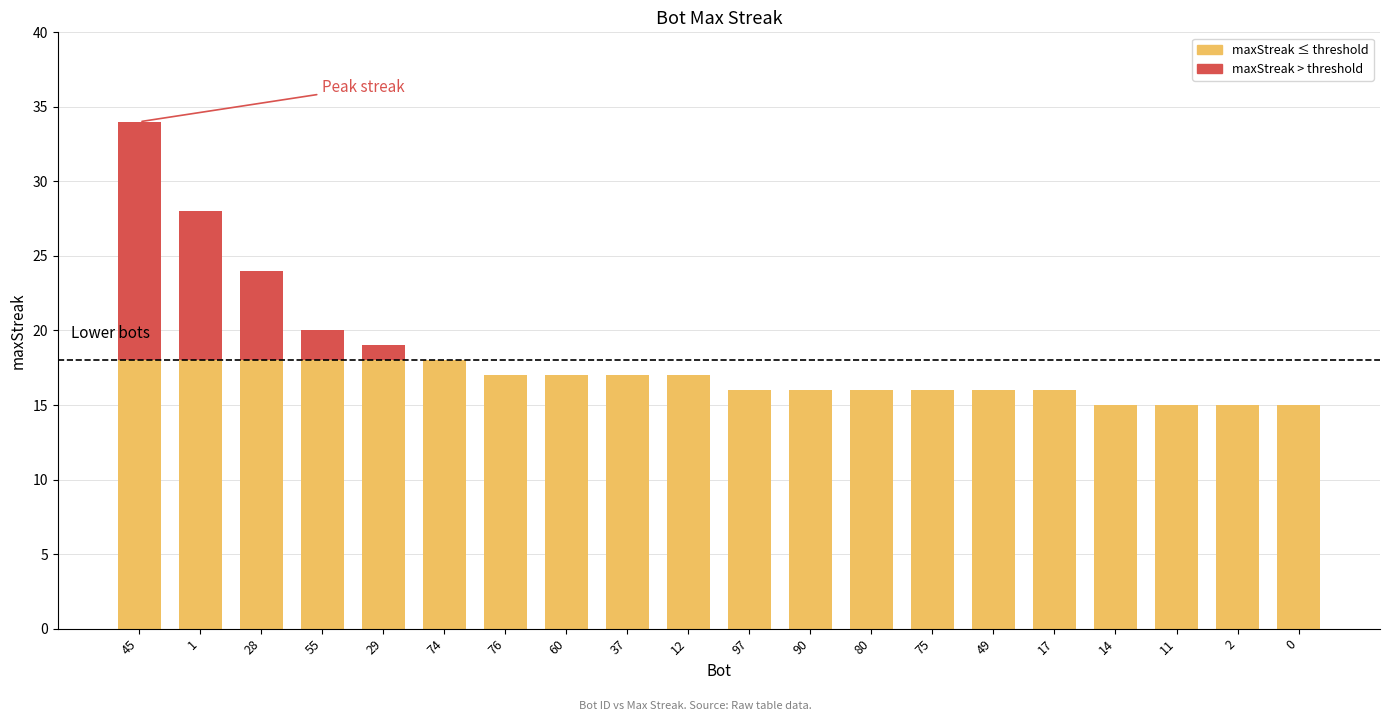

Where does the data first go above 17?

45